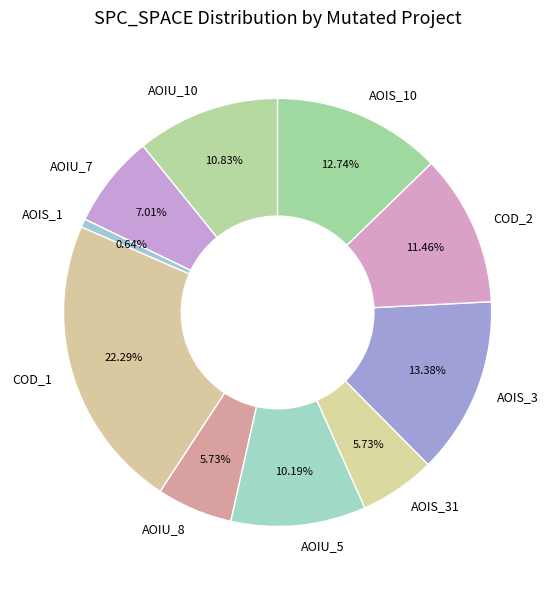

Between COD_1 and AOIS_1, which is larger?

COD_1